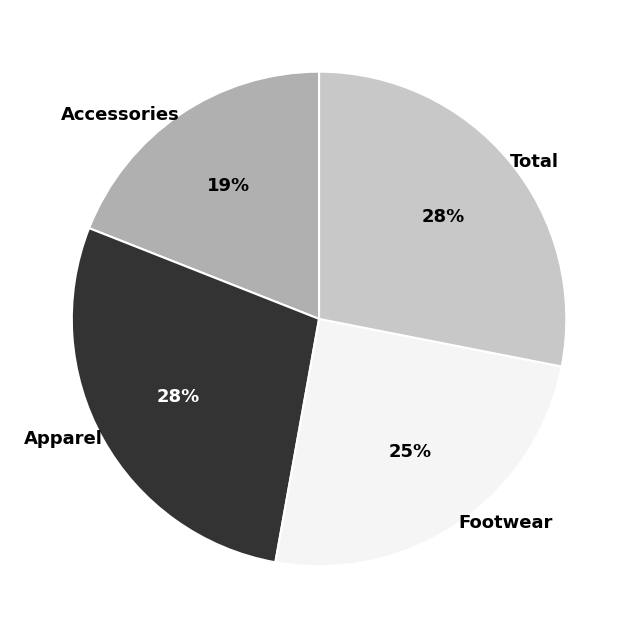

What is the smallest slice in the pie chart?

Accessories